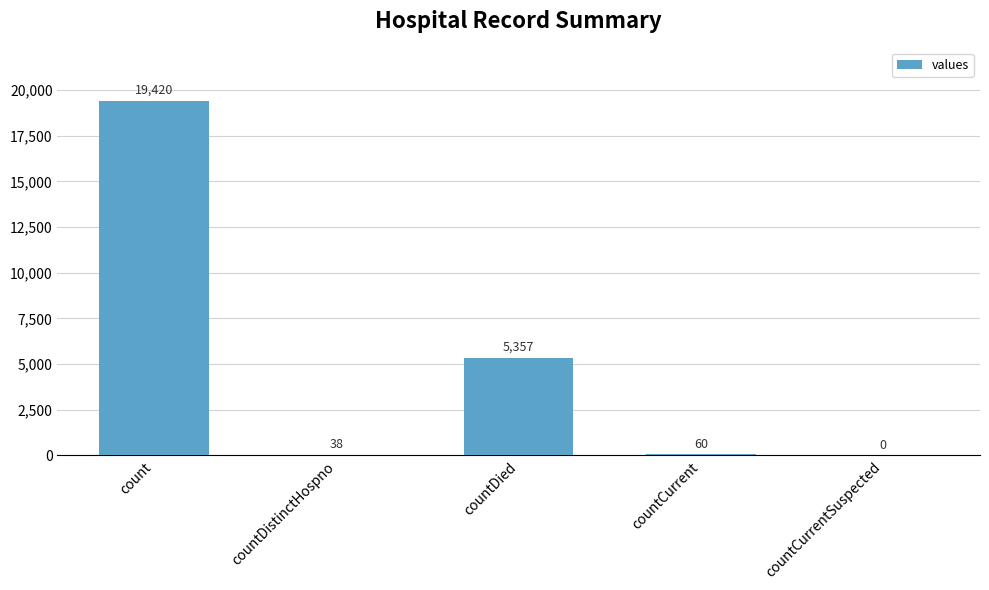

Are the bars grouped side by side (vs. stacked)?

No